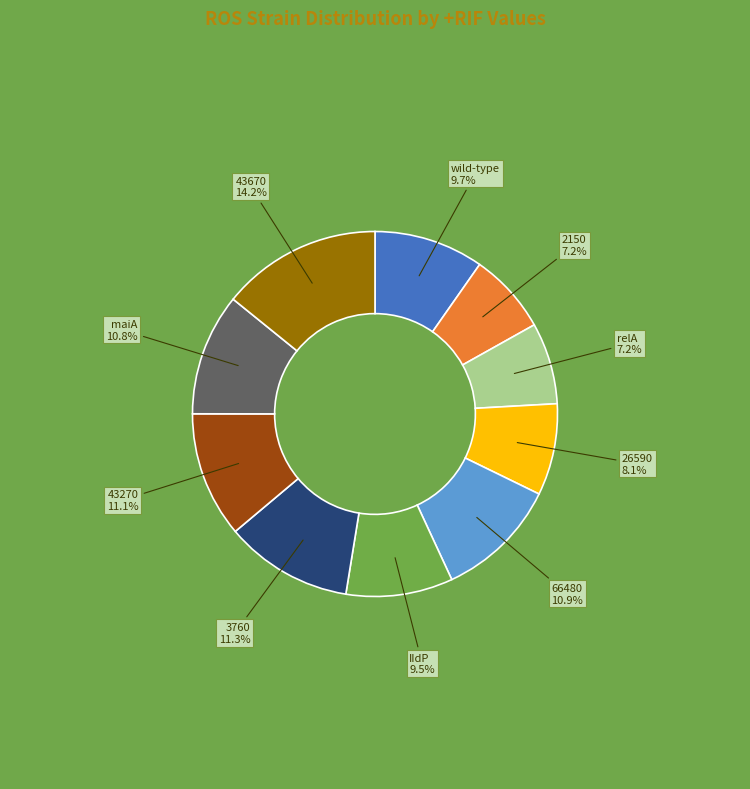

To the nearest percent, what is the average slice percentage?

10%